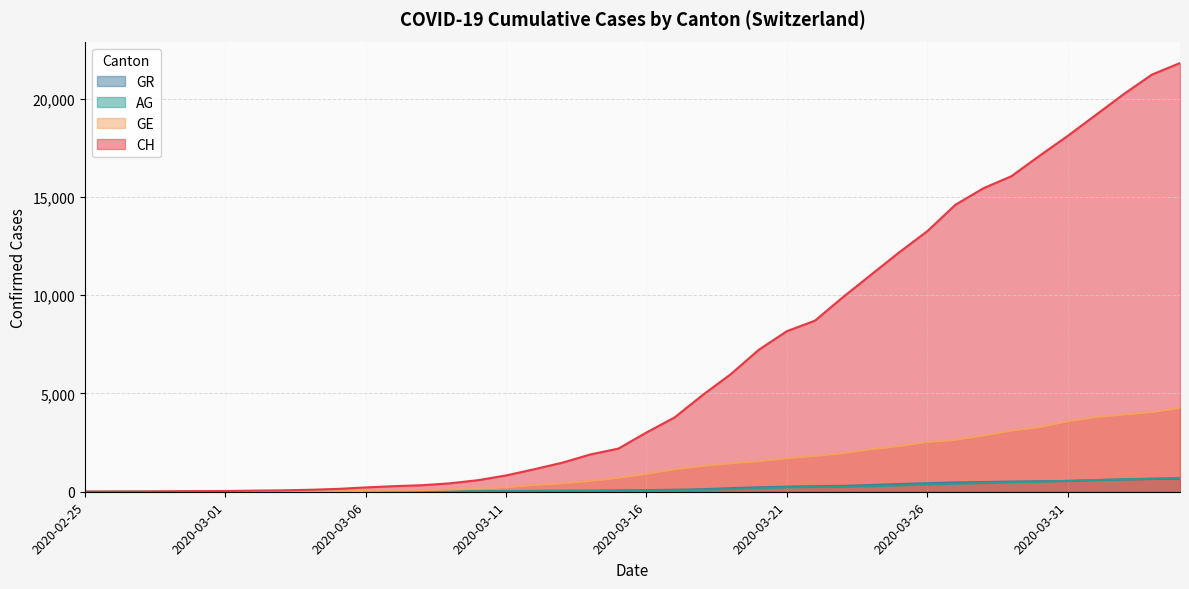

What are all the series names shown in the legend?

CH, GE, AG, GR